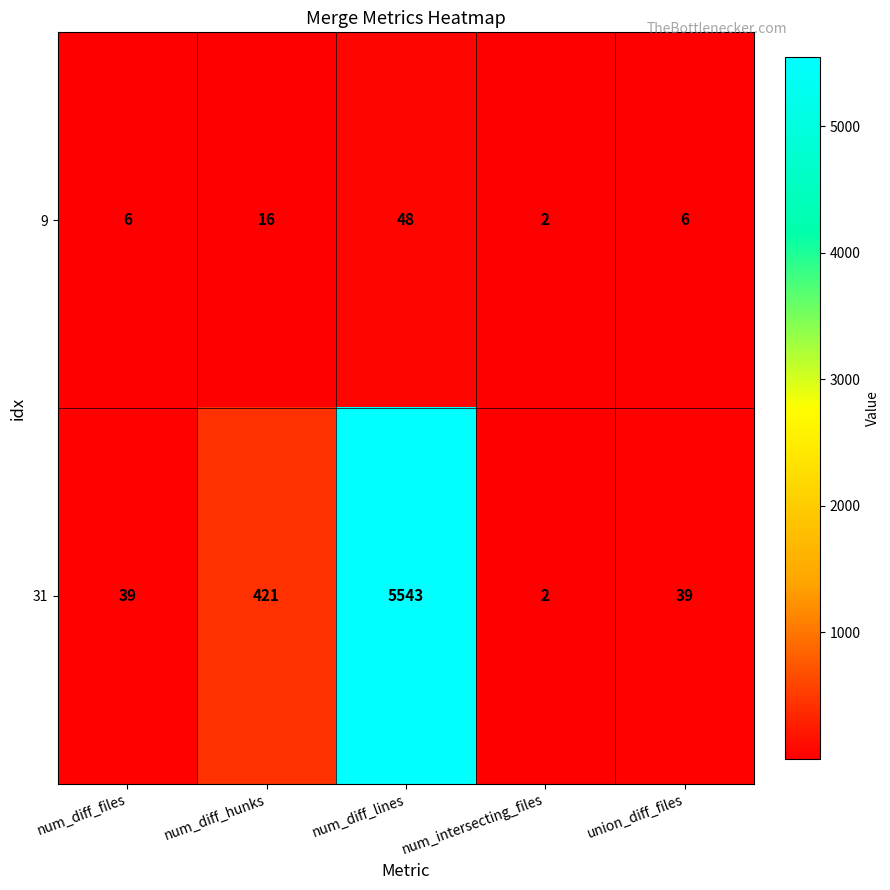

List the series in order of their overall mean, lowest first.

9, 31